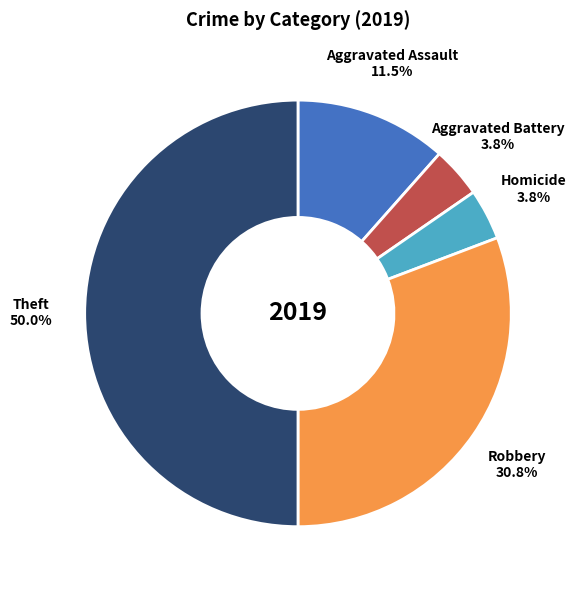

Is Homicide the majority of the pie?

No